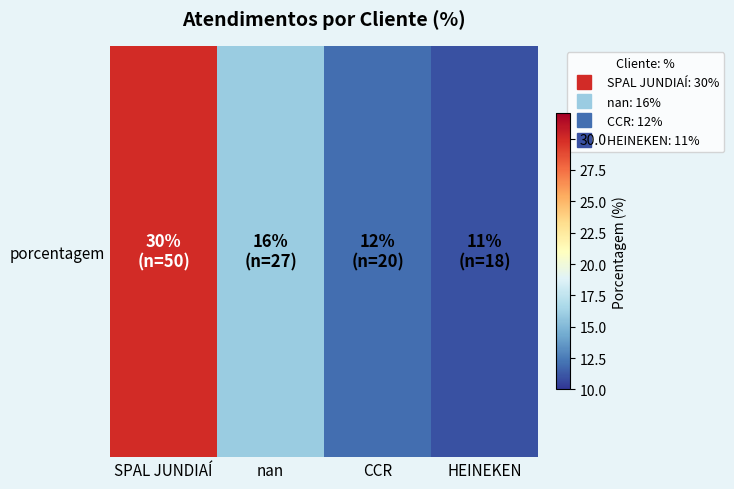

Which has a higher value, CCR or HEINEKEN?

CCR